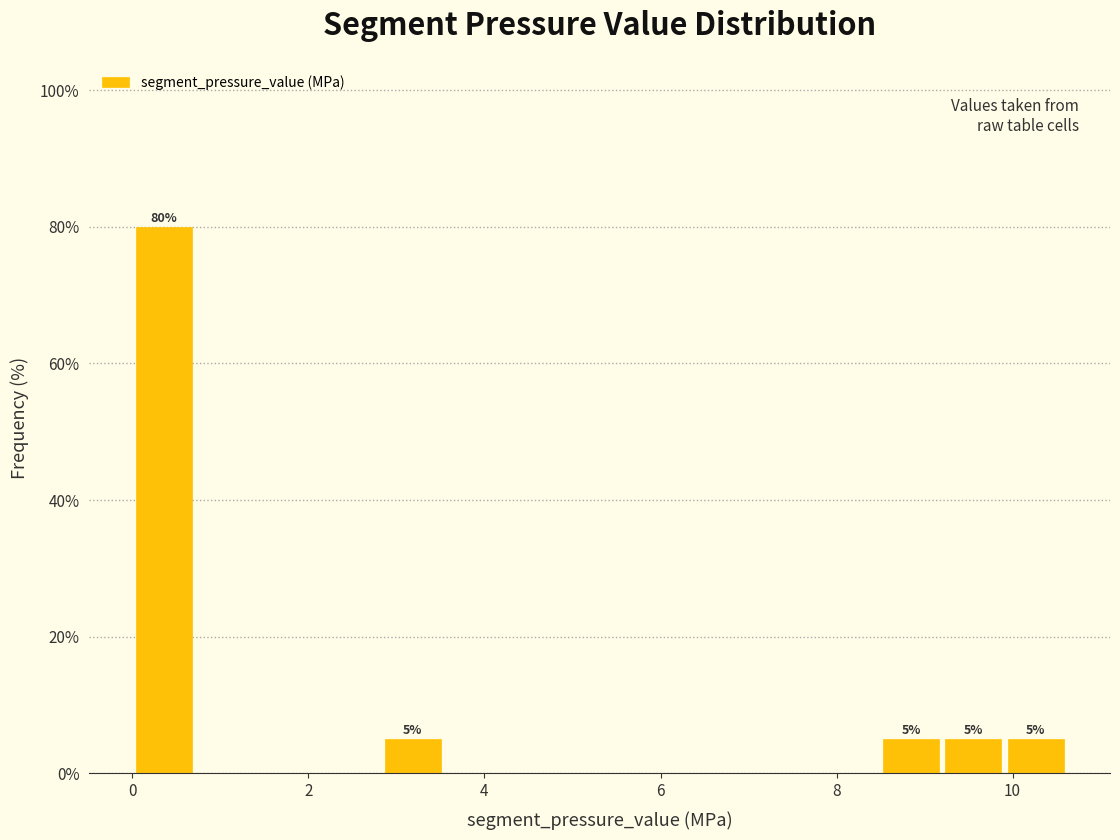

Around what value on the x-axis is the tallest bar? Give the approximate position of its centre, as read against the axis.

0.4